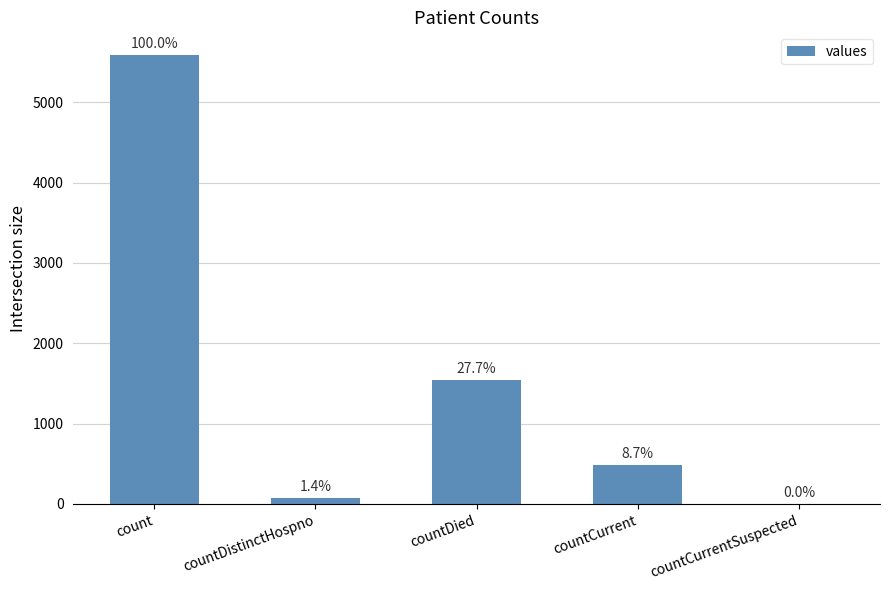

Reading left to right, list all the values displayed in this chart.

count=5589	countDistinctHospno=76	countDied=1547	countCurrent=487	countCurrentSuspected=0